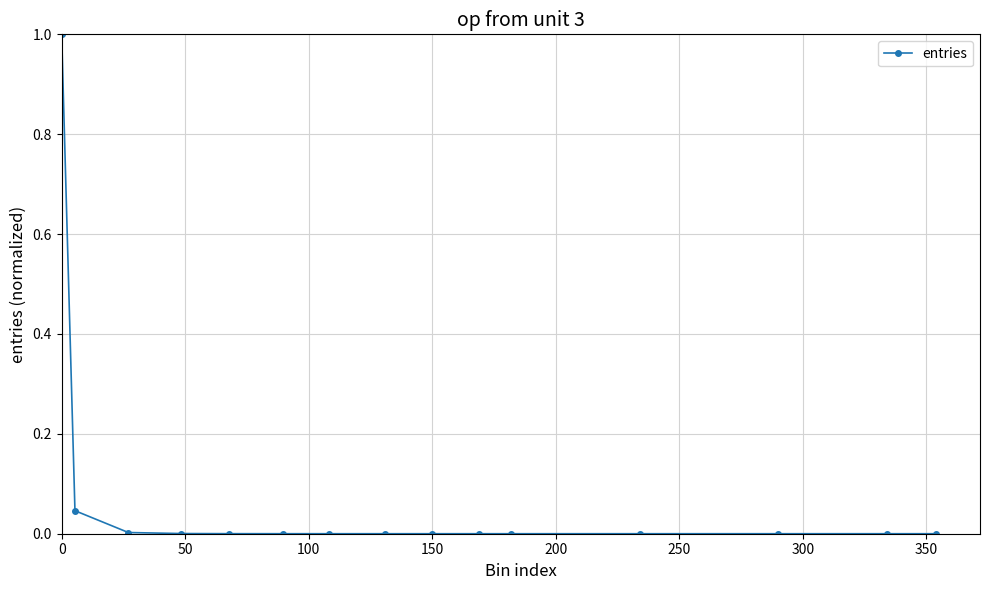

True or false: the data has more than 0 interior local peaks.

True